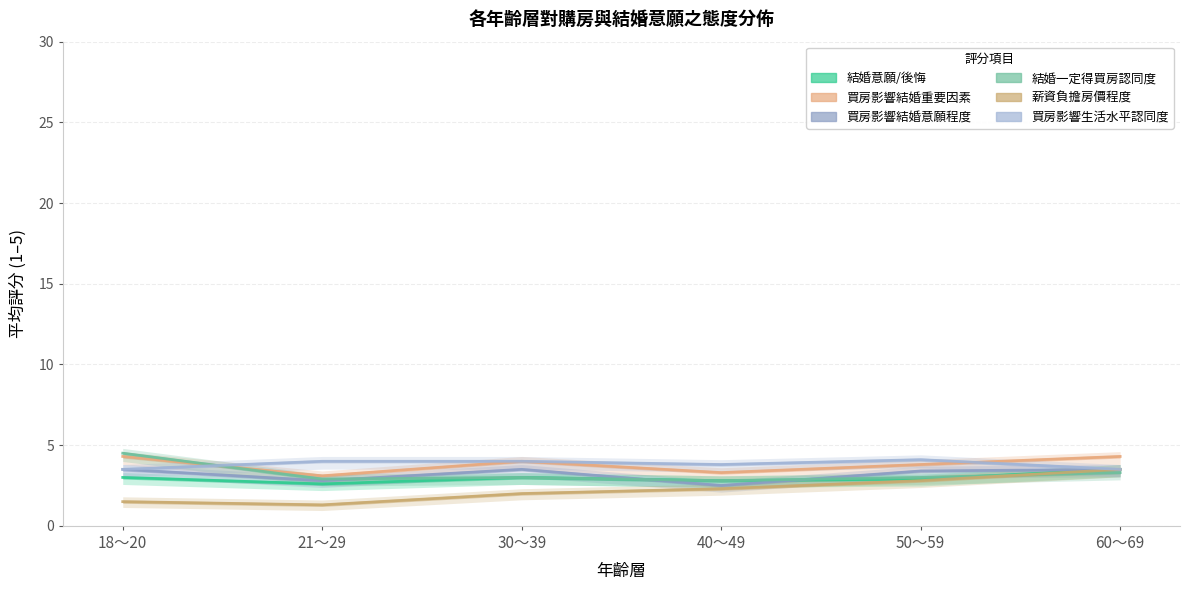

How many times do 結婚一定得買房認同度 and 結婚意願/後悔 cross each other?

1